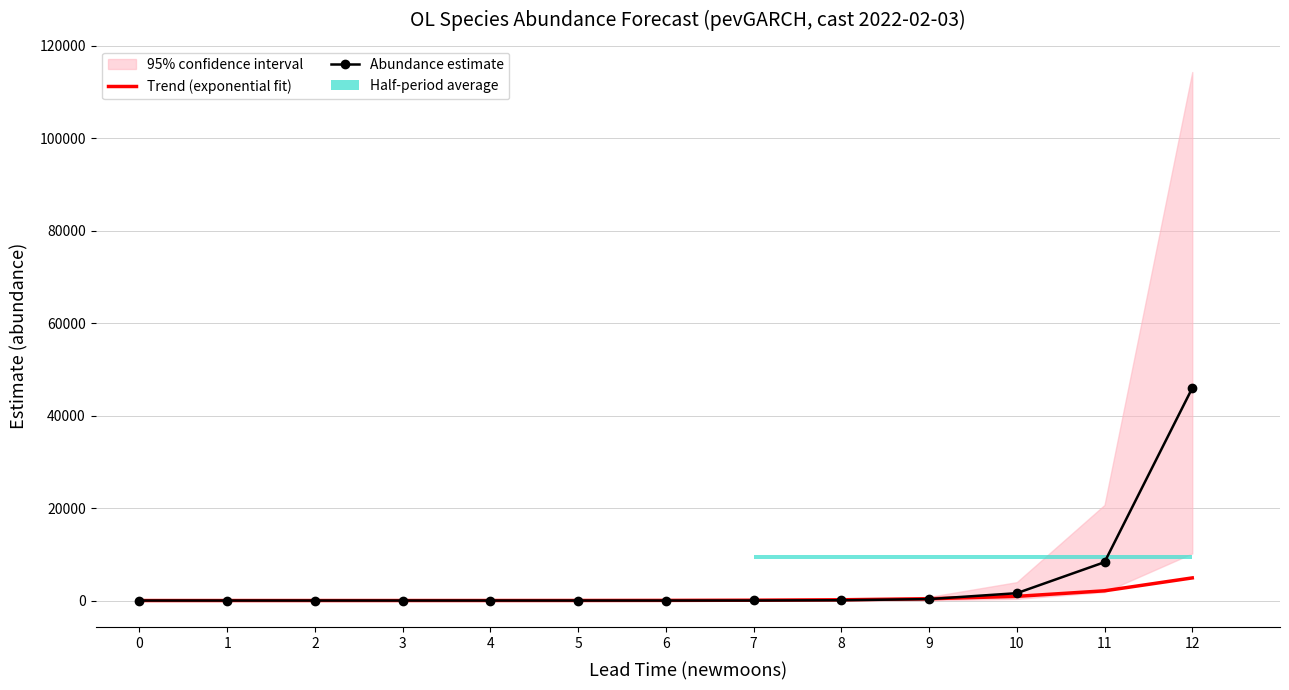

The value of Abundance estimate at 7 is 19.8. True or false?

False